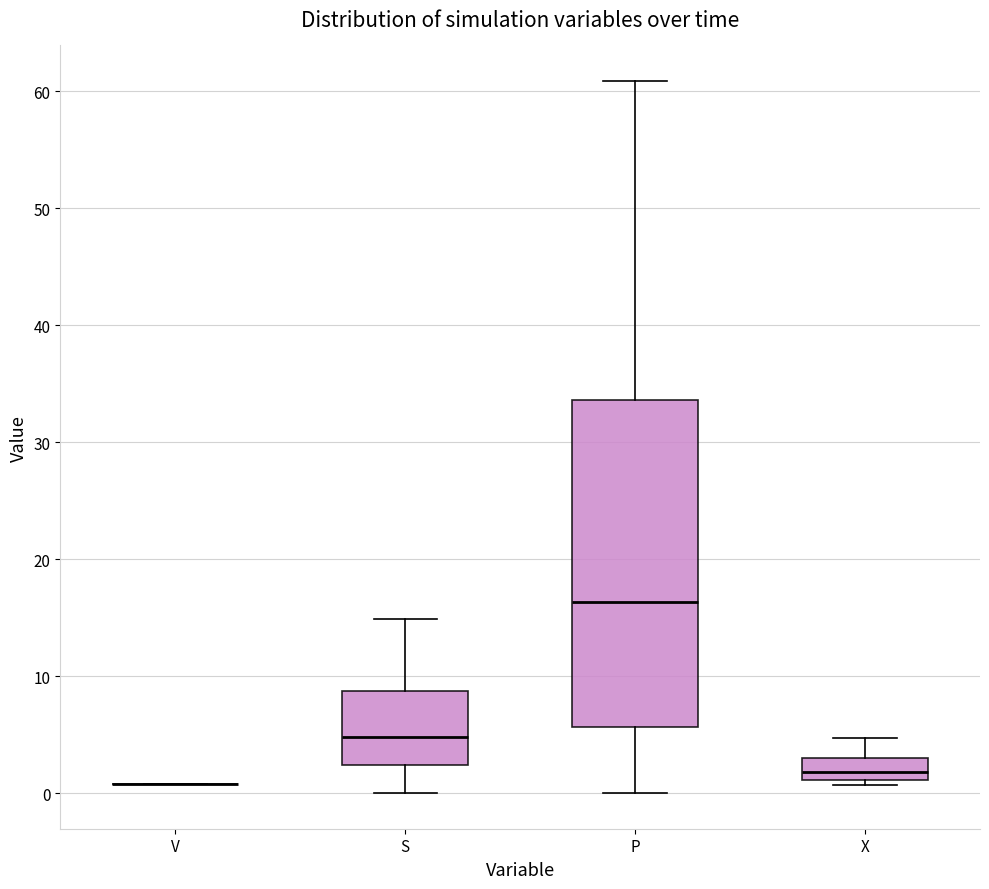

Reading left to right, read every box against the y-axis: the position of its median line, the range the box covers, and the ends of its whiskers. The values are not printed on the chart, so give them approximately, as read against the axis.

V: box collapsed to a line at 1, whiskers 1 to 1
S: median 5, box 2 to 9, whiskers 0 to 15
P: median 16, box 6 to 34, whiskers 0 to 61
X: median 2, box 1 to 3, whiskers 1 (just below the box's lower edge) to 5